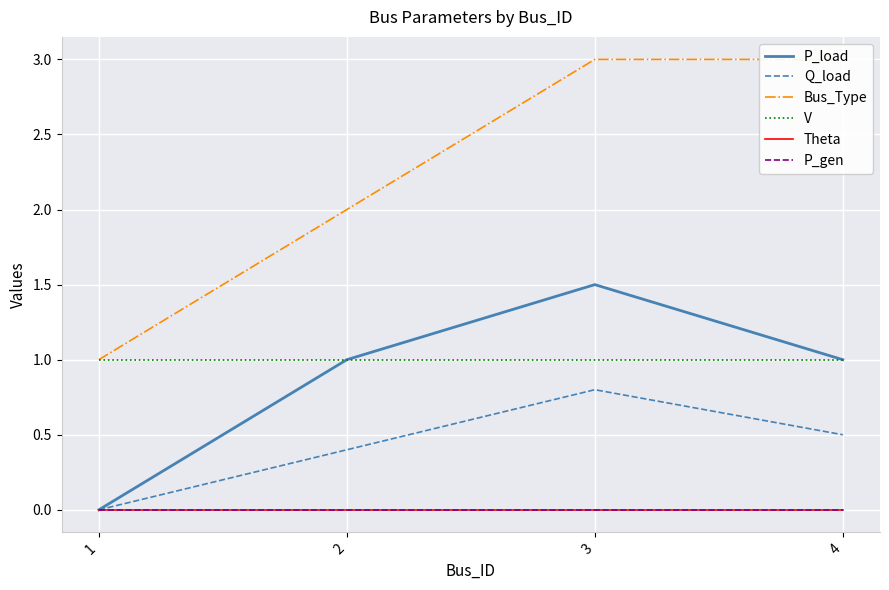

Rank the categories by V value from lowest to highest.

1, 2, 3, 4